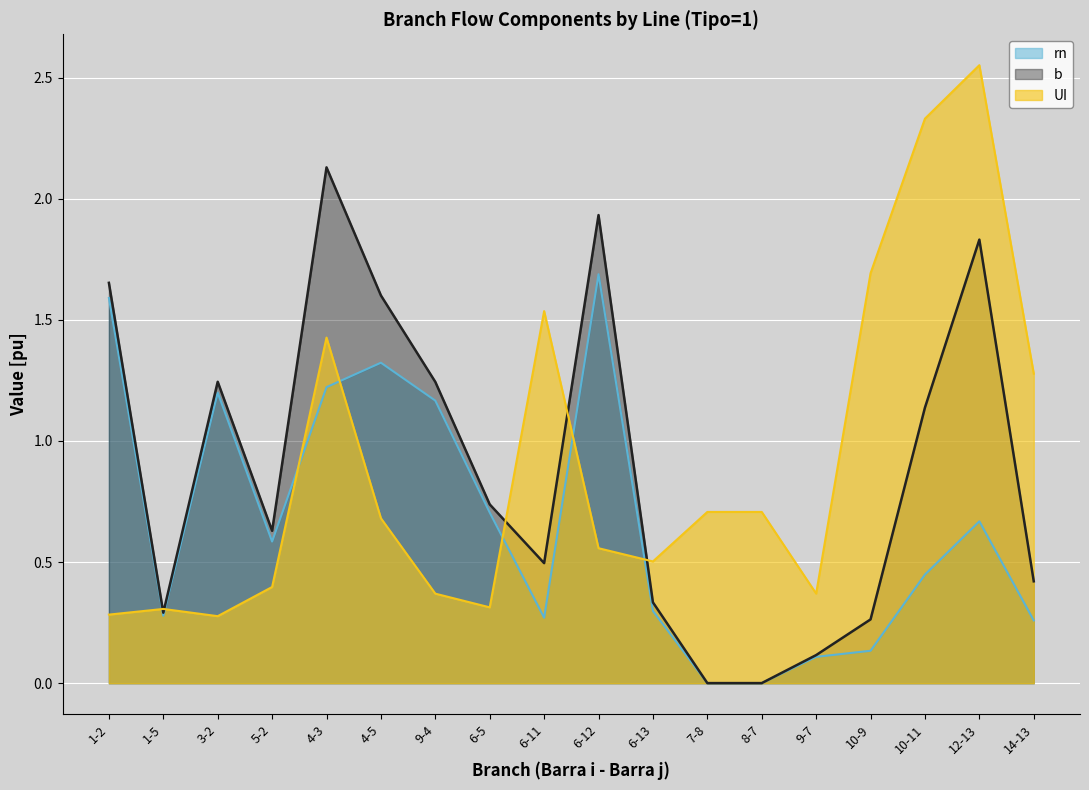

At which category is the sum across all series the highest?

12-13